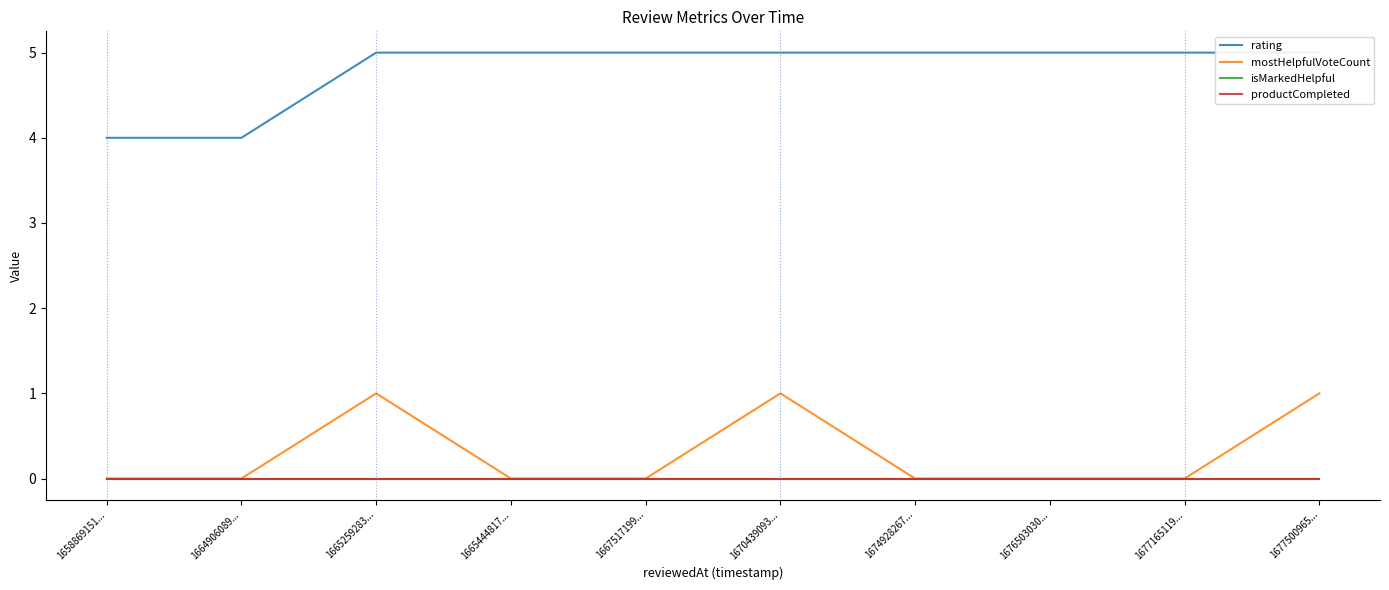

What is the spread (max minus min) of values at 1664906089...?

4